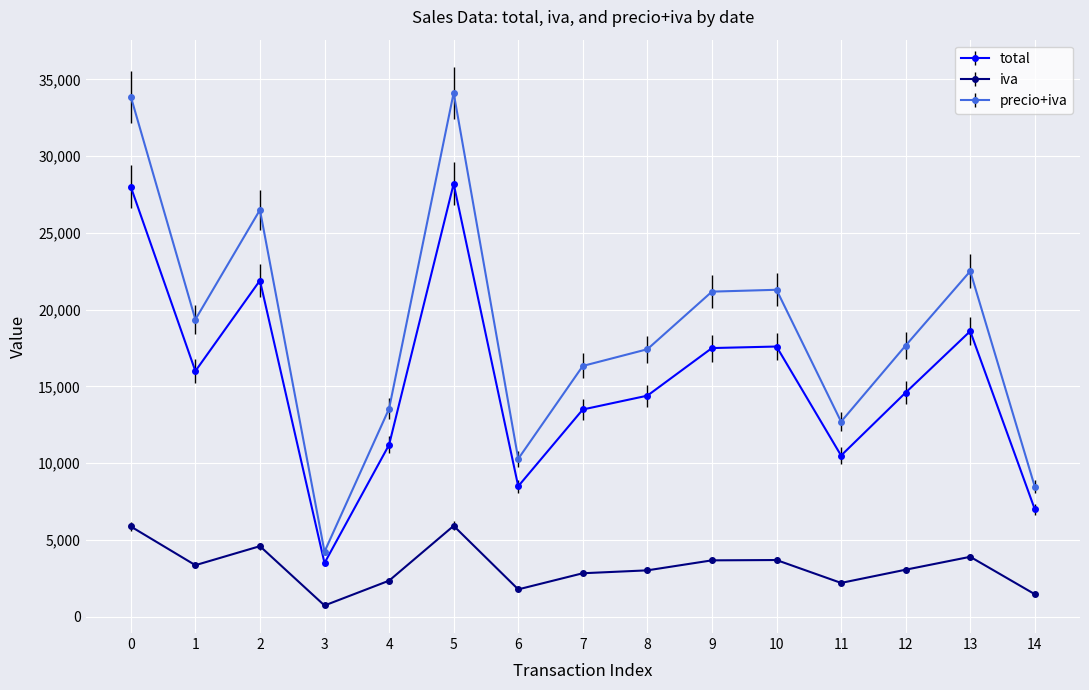

How many interior local peaks does the total series have?

4